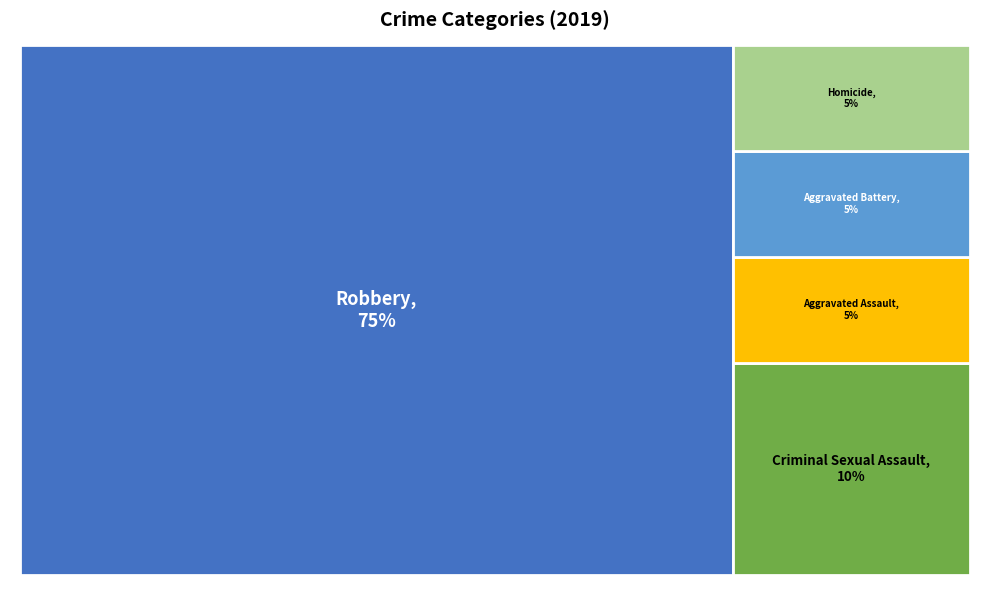

Which slice is the largest?

Robbery